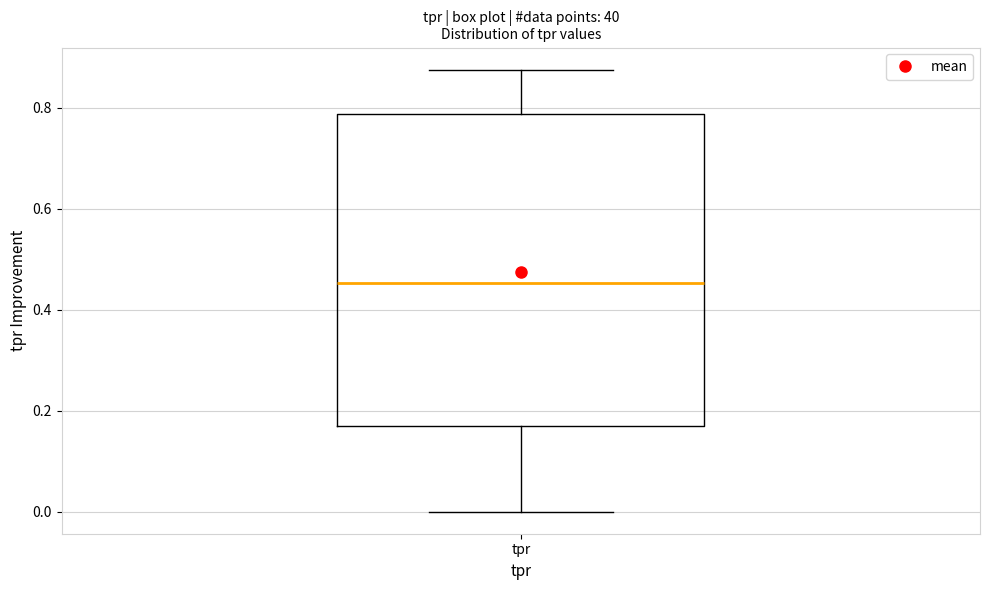

Where does the median line of the box for tpr sit on the y-axis? The values are not printed on the chart, so give them approximately, as read against the axis.

0.46